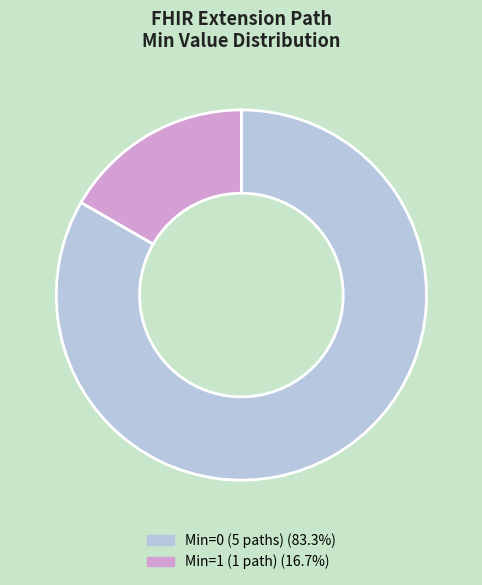

Do Min=0 (5 paths) (83.3%) and Min=1 (1 path) (16.7%) together represent more than half of the pie?

Yes